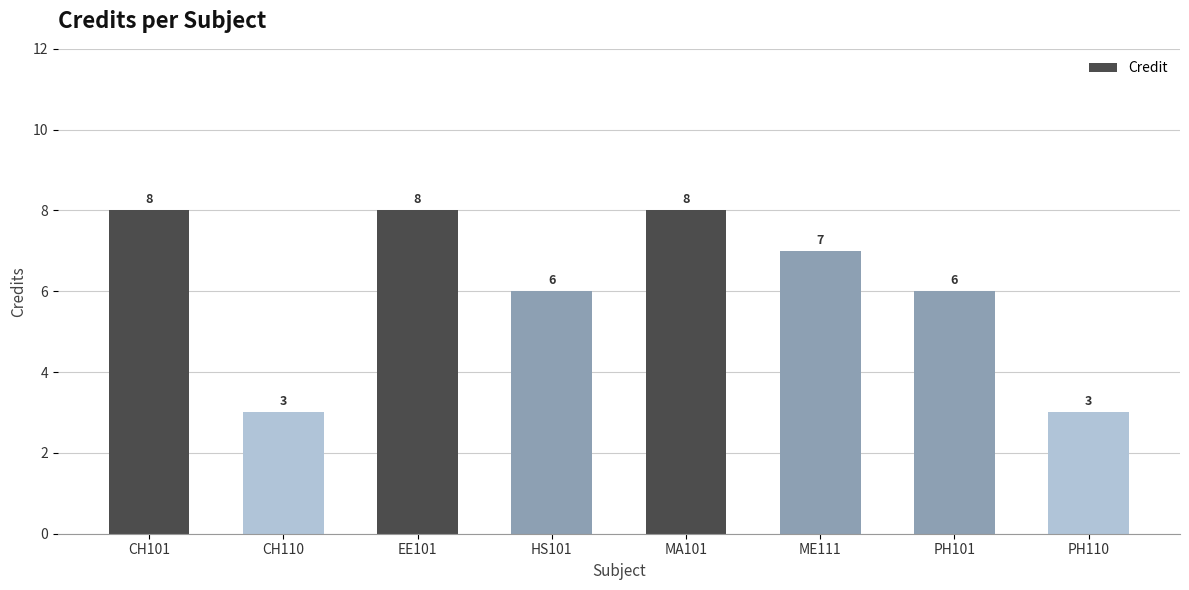

What position from the right is PH101?

2